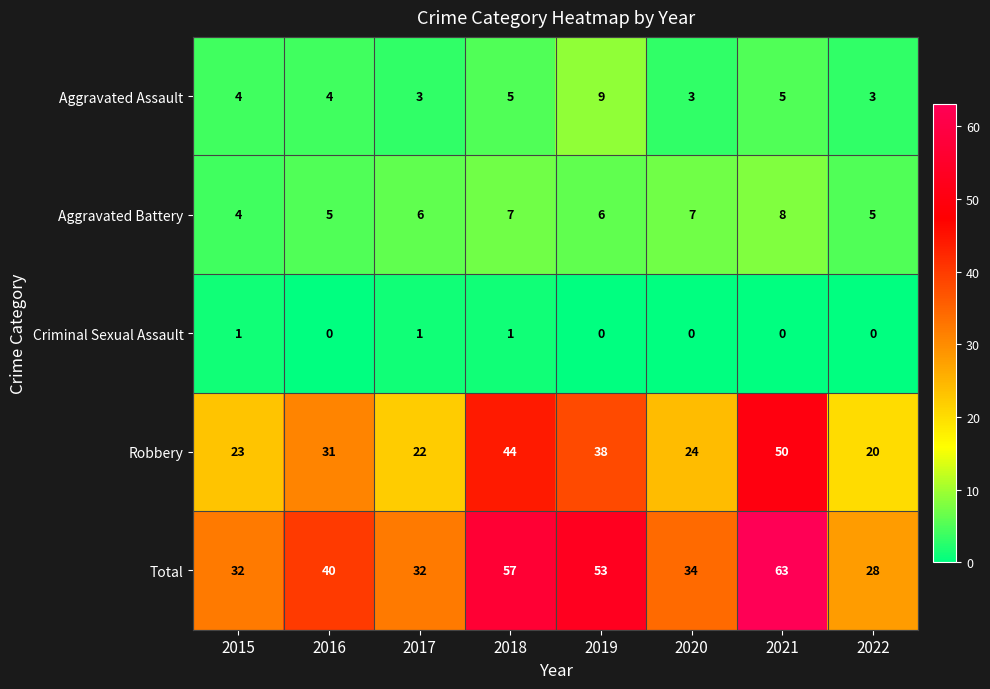

Rank the series at 2019 from lowest to highest value.

Criminal Sexual Assault, Aggravated Battery, Aggravated Assault, Robbery, Total